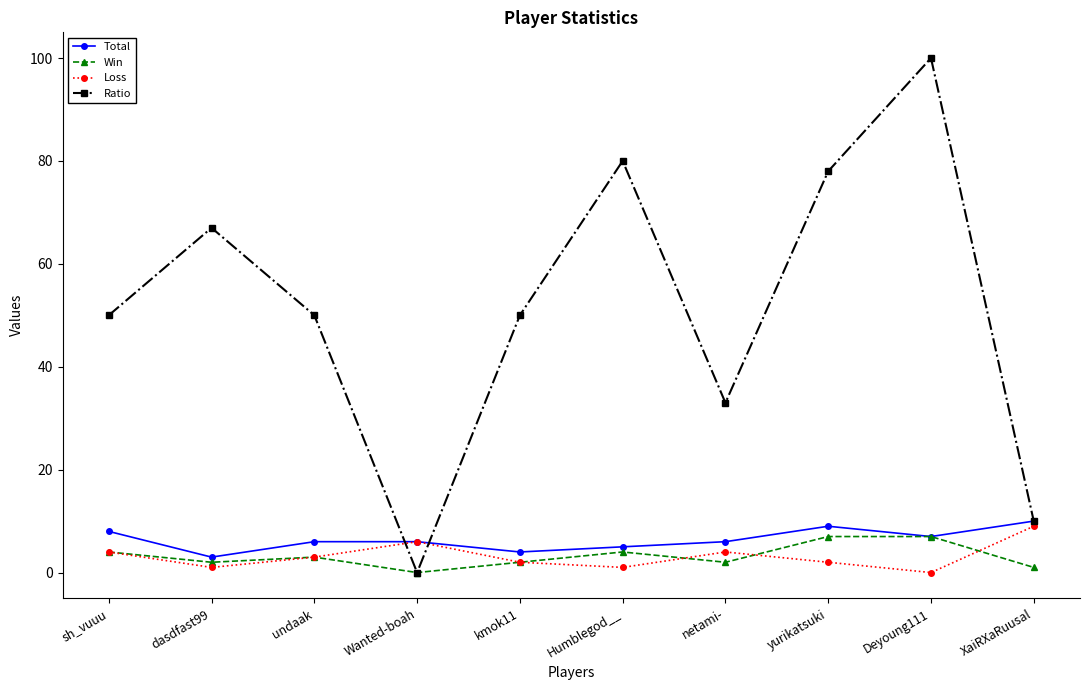

At which category does Ratio reach its first local valley?

Wanted-boah